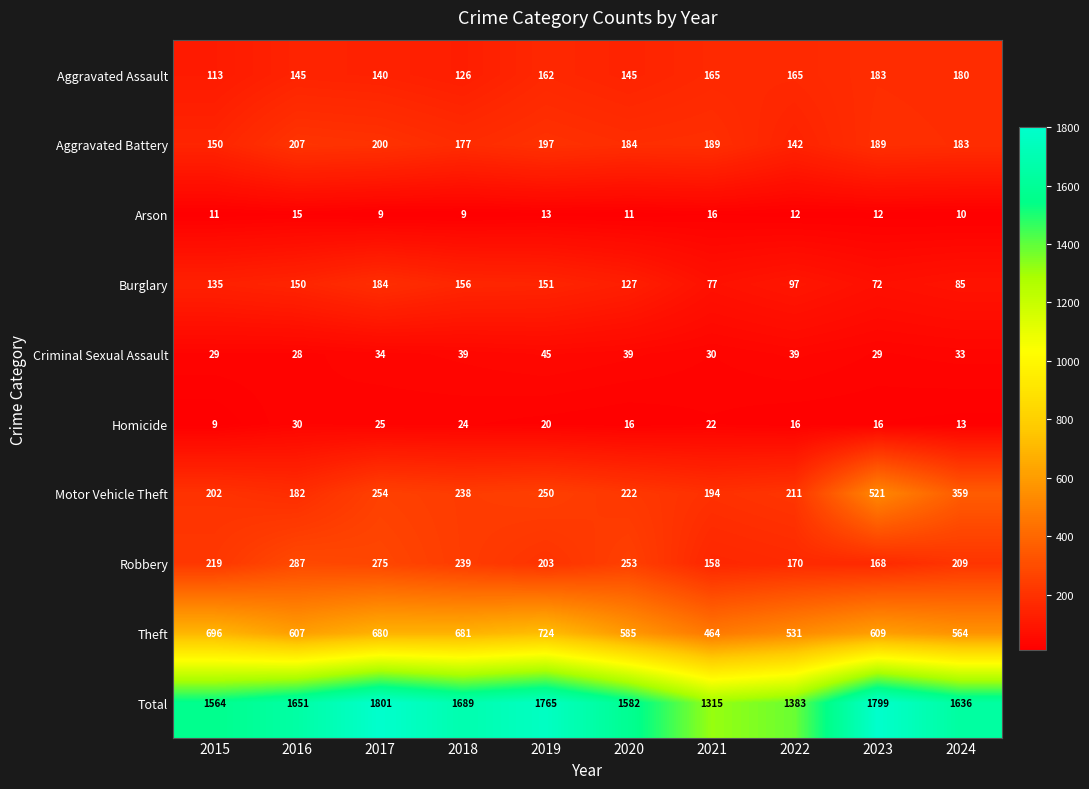

The Robbery series shows 275 at 2017. True or false?

True